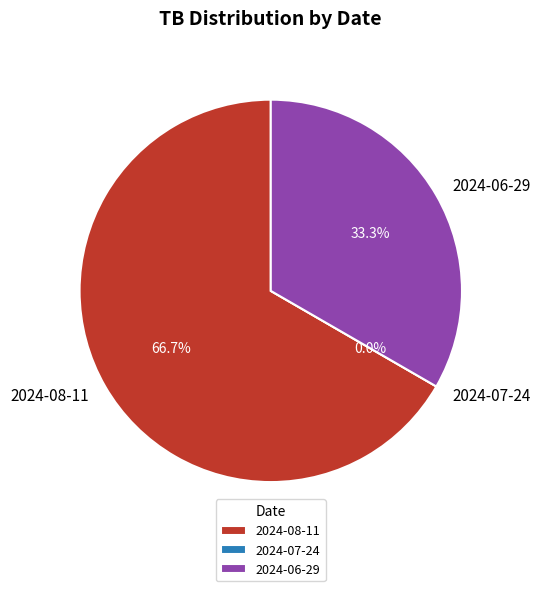

To the nearest percent, what is the combined percentage of 2024-07-24 and 2024-06-29?

33%